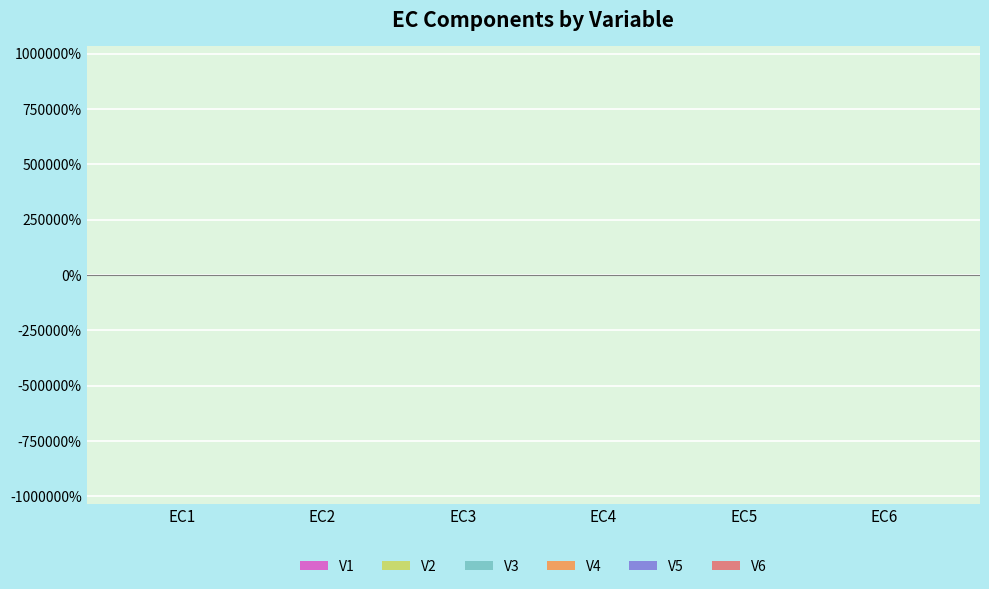

Is the value of V3 at EC2 greater than the value of V6 at EC2?

No